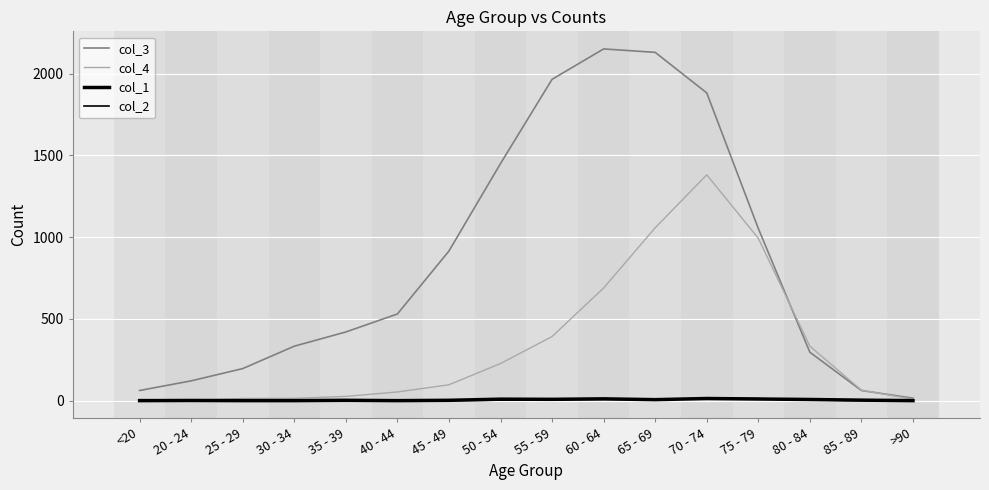

What is the label of the 7th point from the right?

60 - 64